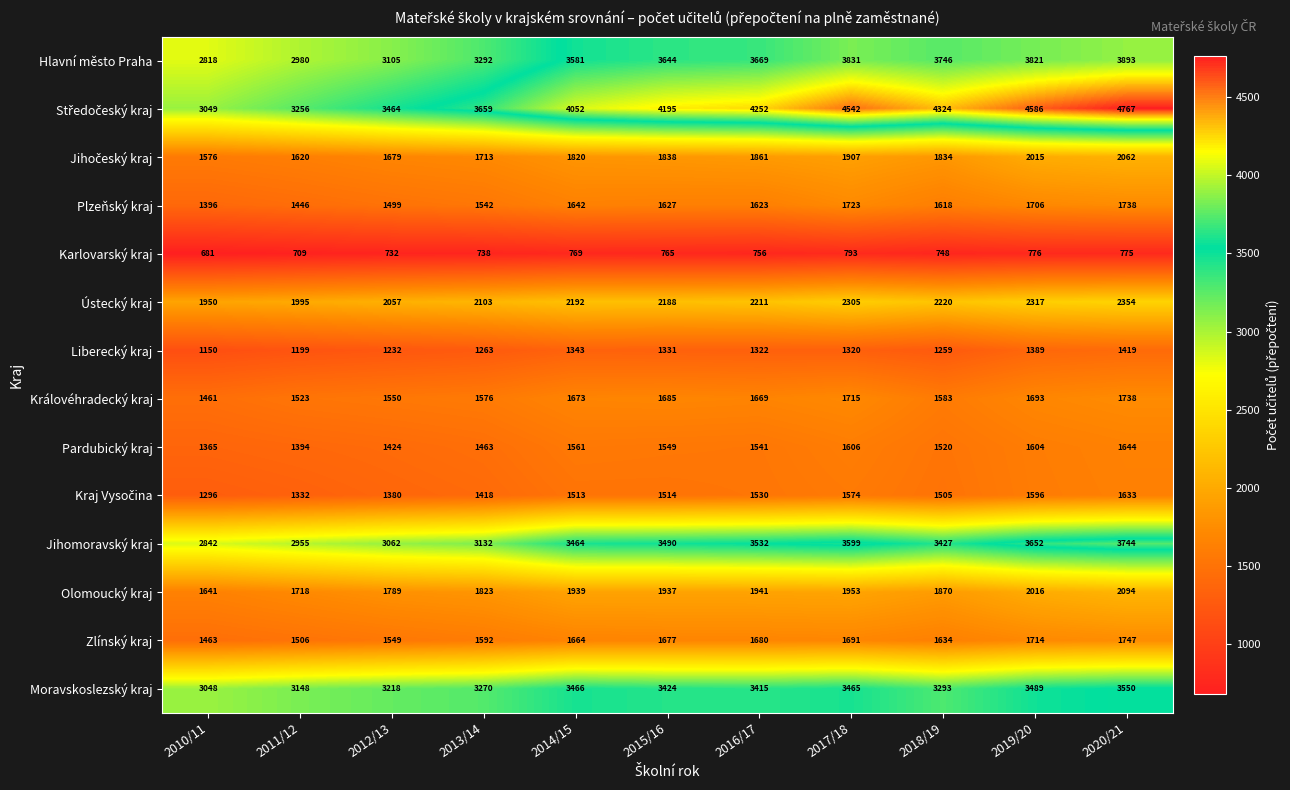

How many categories are shown in the chart?

11